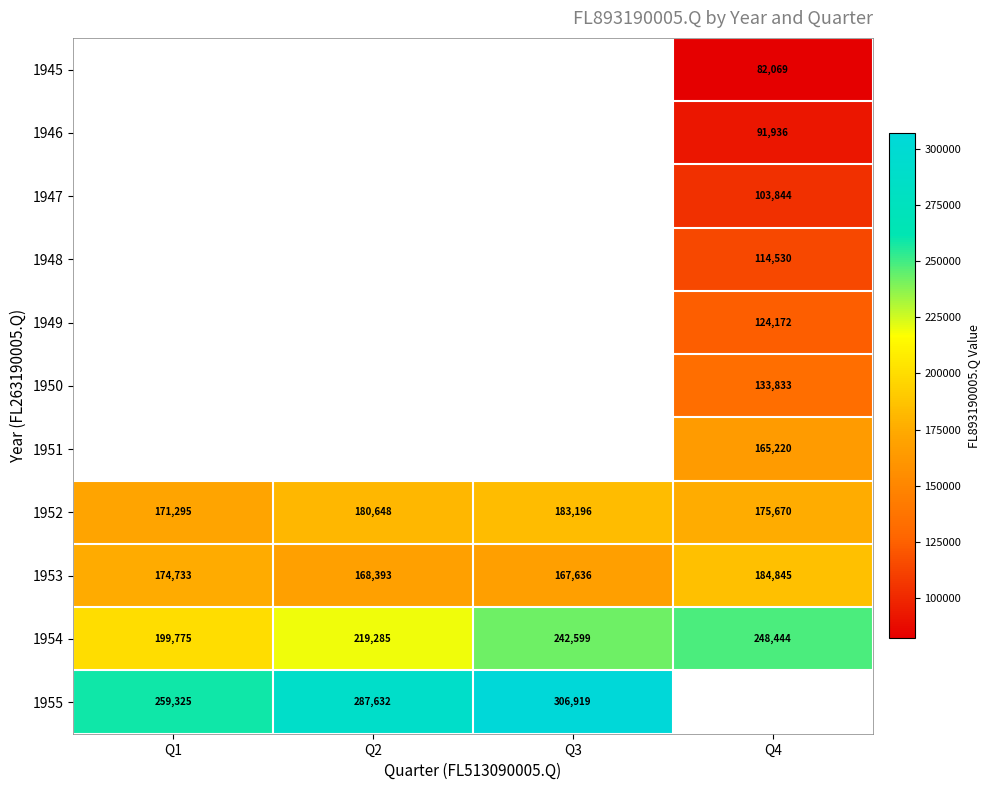

What is the difference between the 1955 values at Q3 and Q2?

19287